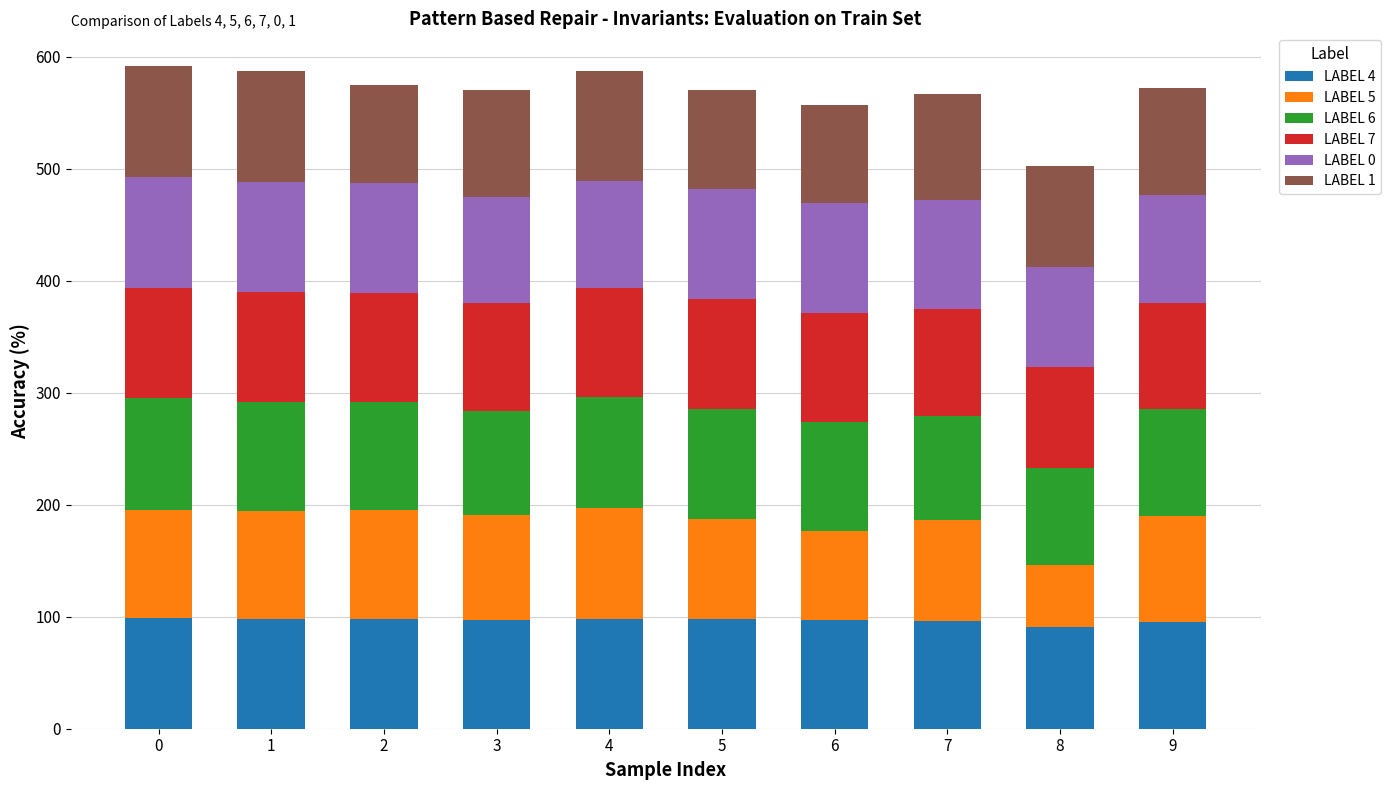

Does the chart contain stacked bars?

Yes